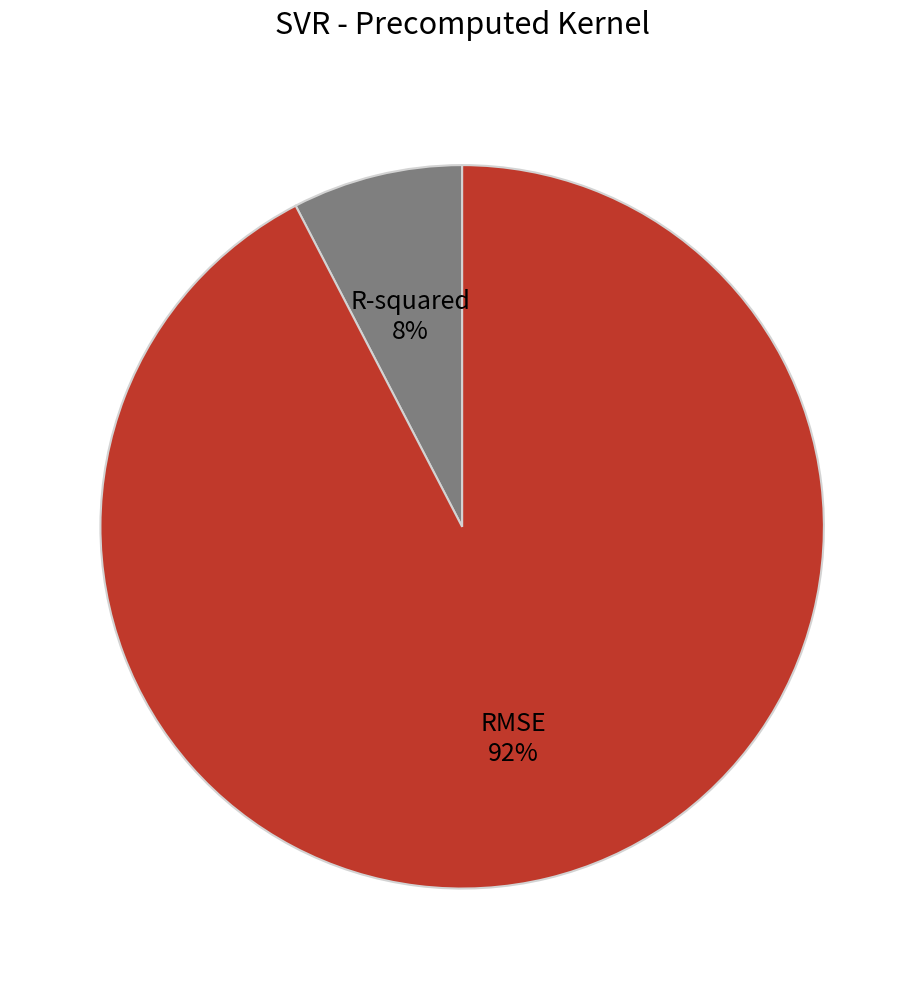

How many segments does this pie chart have?

2